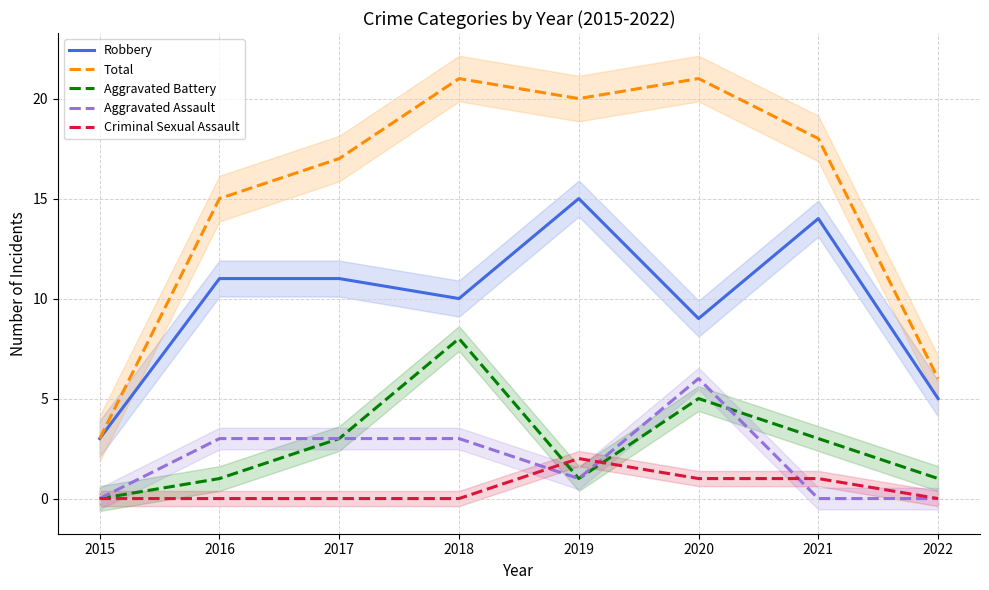

Is the value of Criminal Sexual Assault at 2021 greater than the value of Robbery at 2017?

No